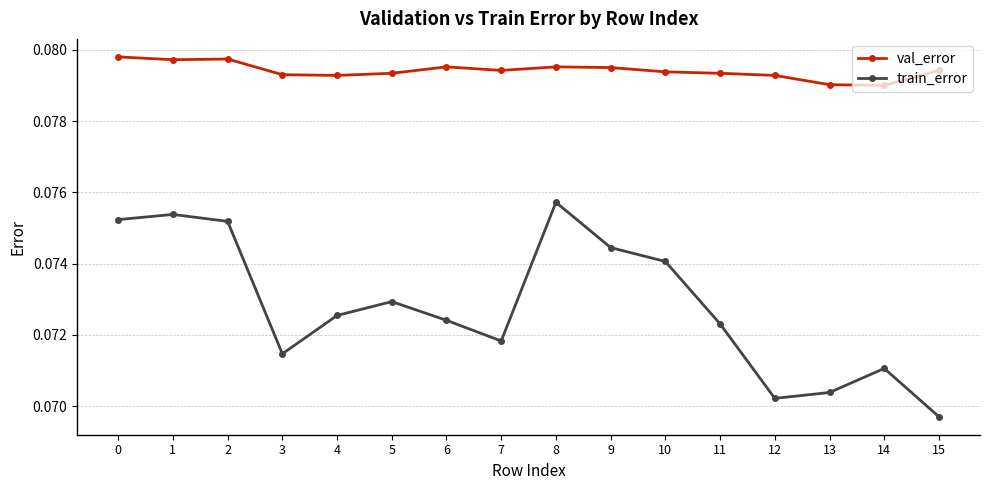

How many series are shown in this chart?

2